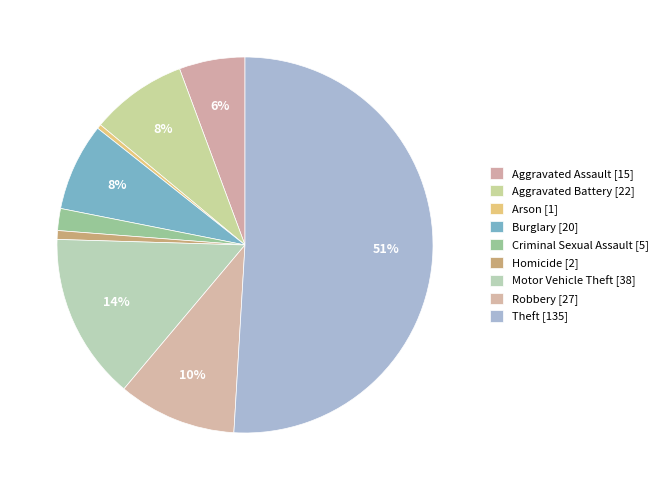

How many slices are in this pie chart?

9